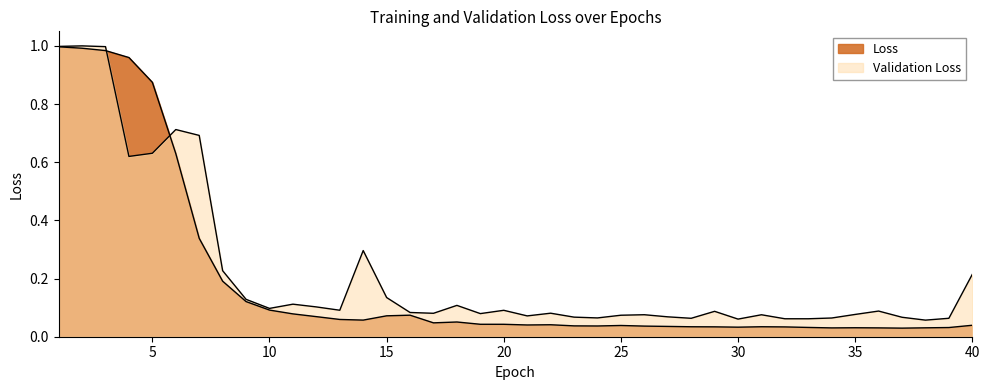

Between 10 and 24, which series saw the biggest shift?

Loss